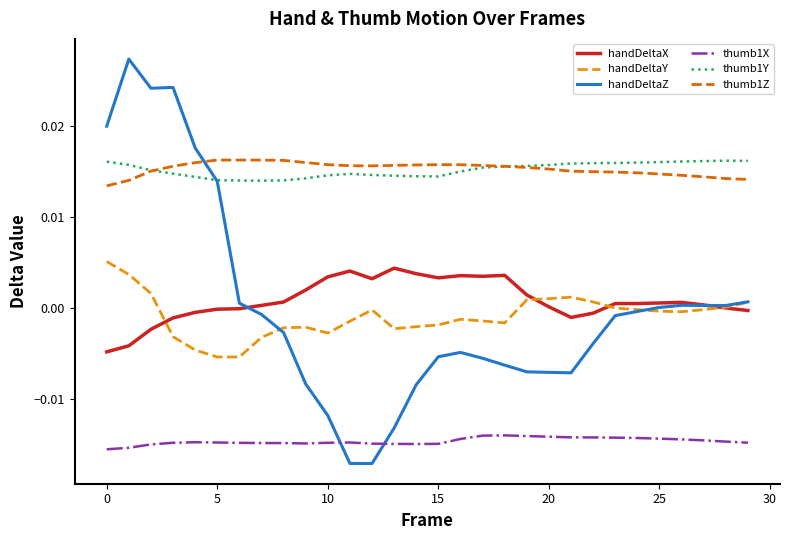

True or false: handDeltaY and thumb1Z cross at least once.

False